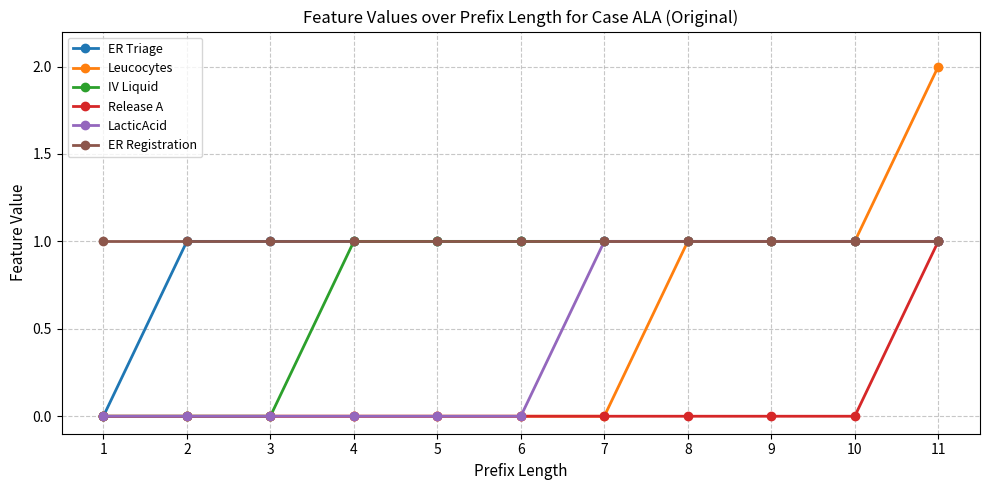

Which series has the widest spread of values?

Leucocytes